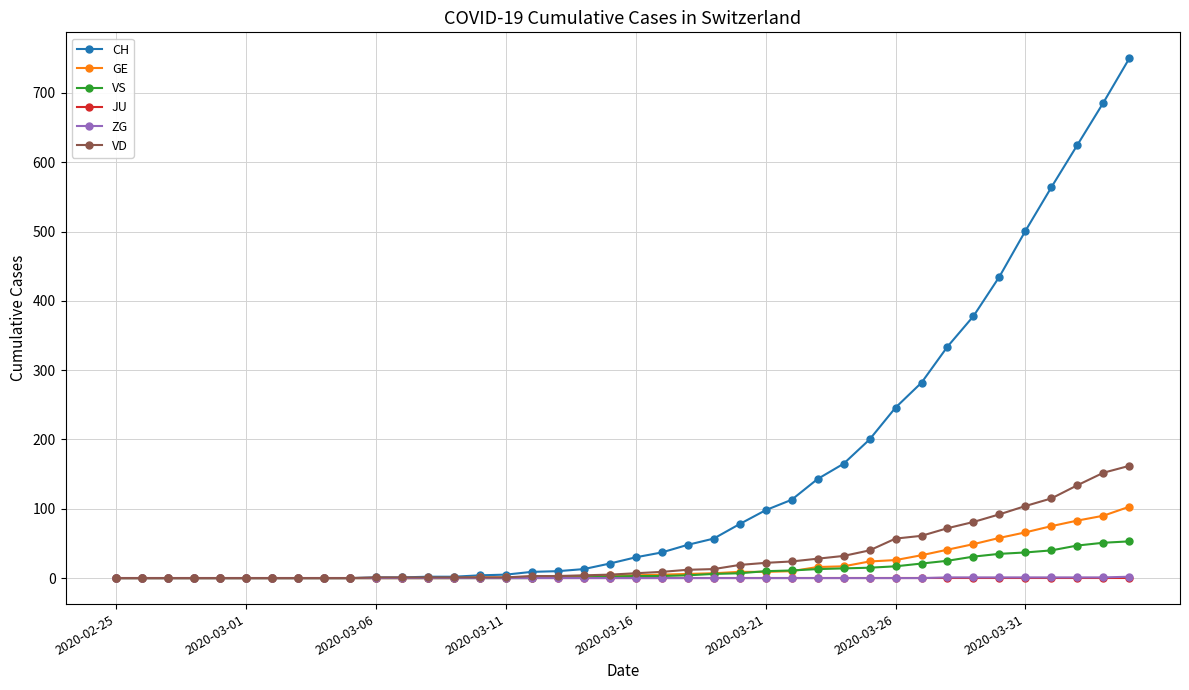

At how many categories does at least one series exceed 272?

9